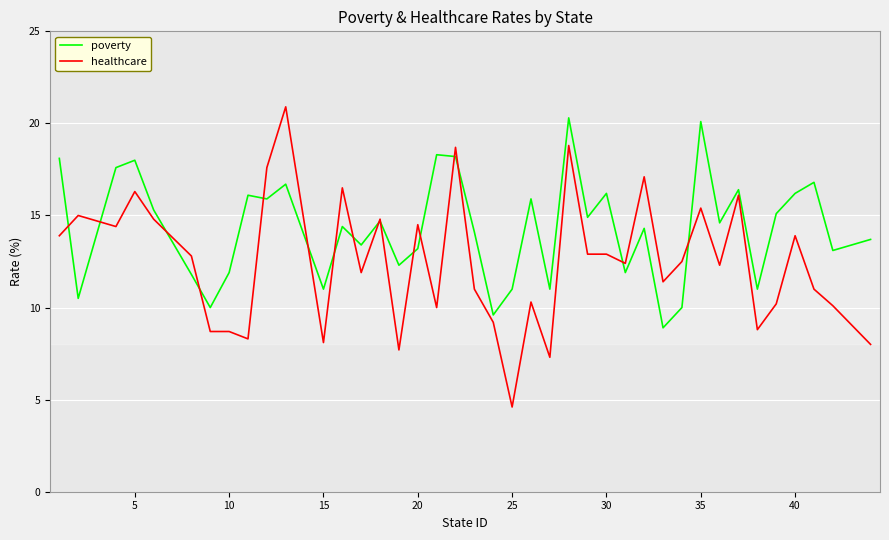

Does the chart display data point markers on the line(s)?

No